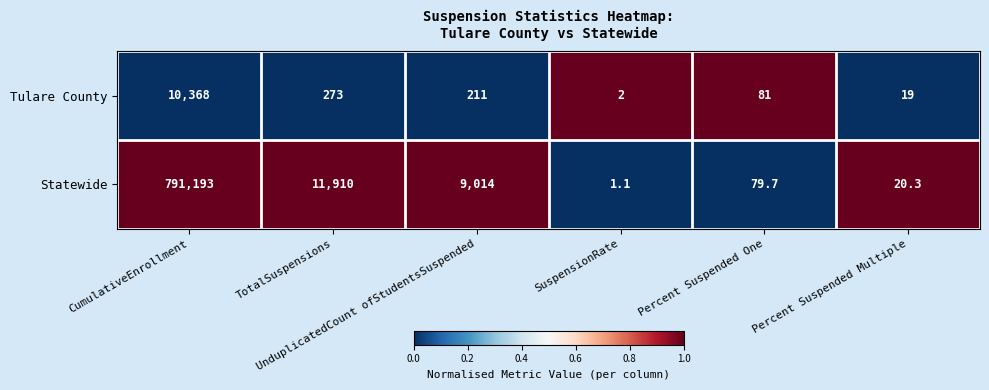

What is the maximum value shown in the chart?

791193.0